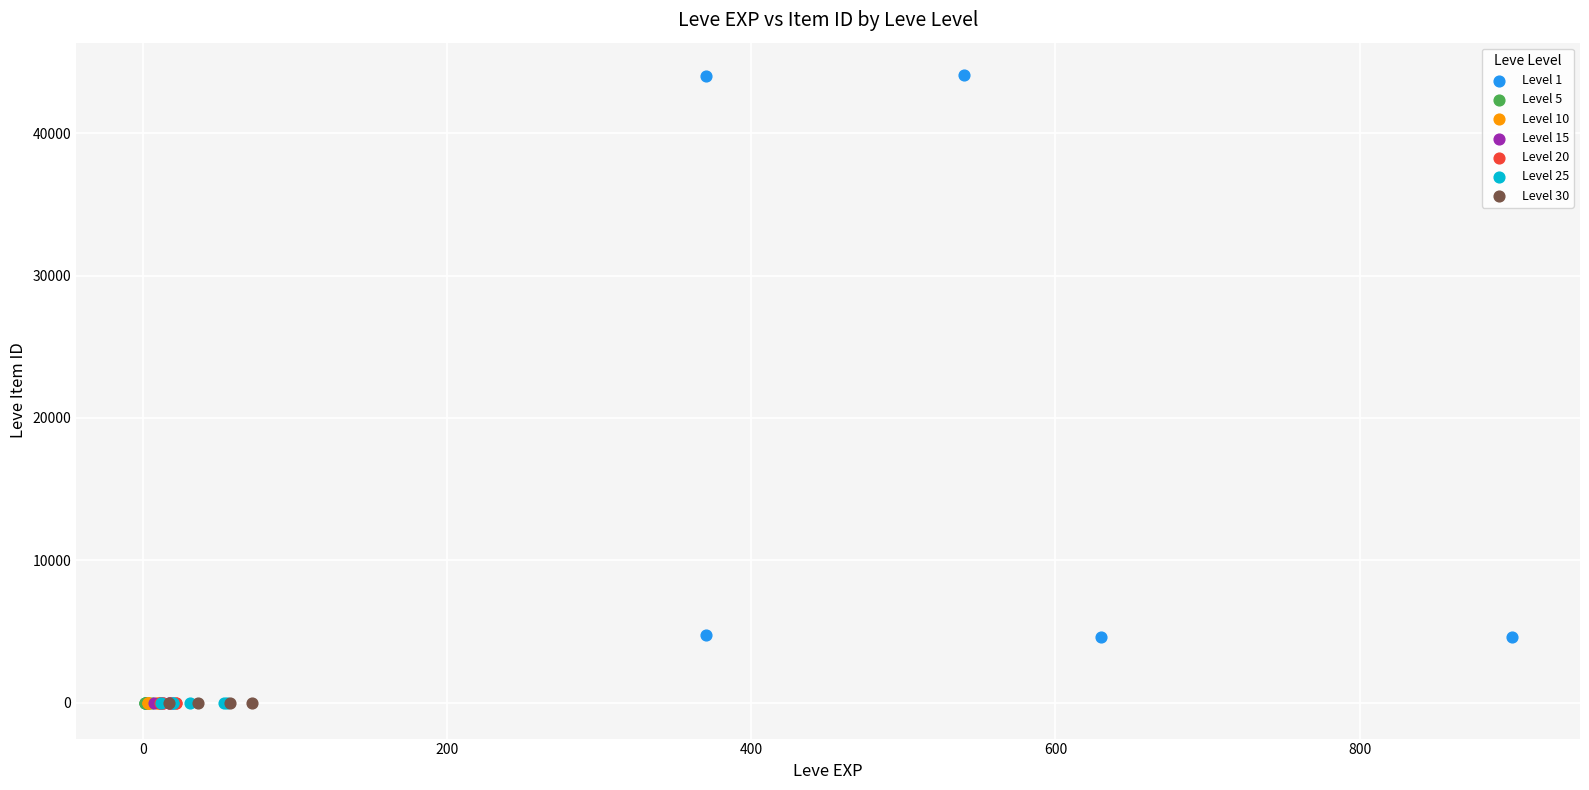

Which series reaches the maximum Y coordinate?

Level 1